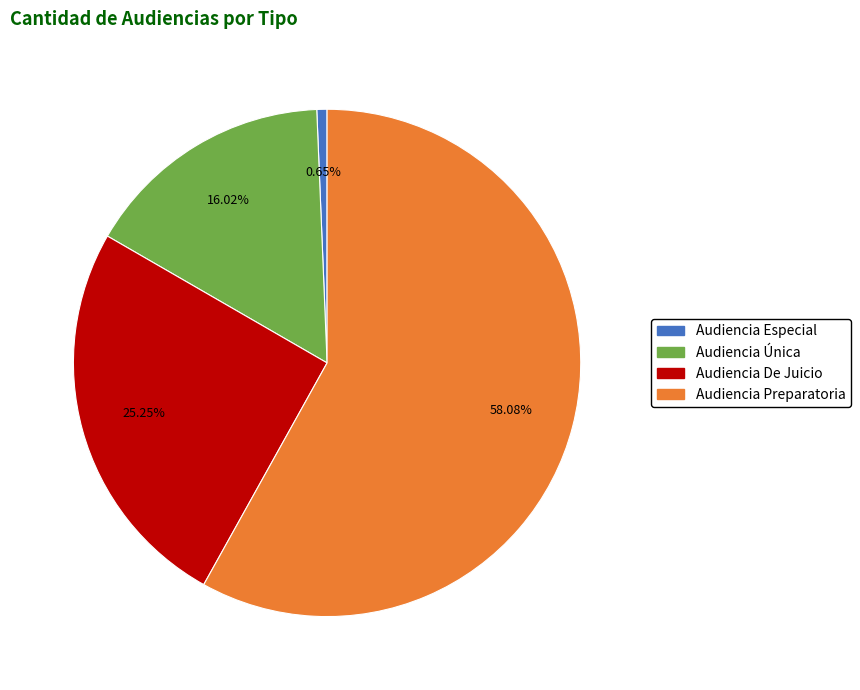

What is the total percentage of Audiencia Única and Audiencia Preparatoria?

74.1%